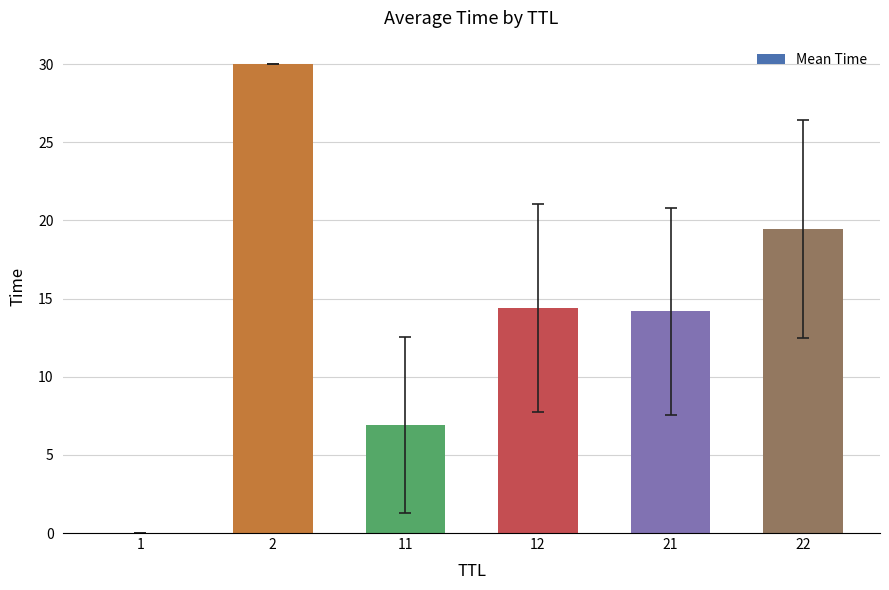

The value at 12 is 8.7. True or false?

False